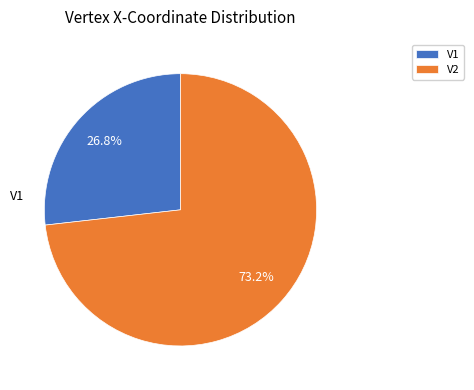

True or false: V1 accounts for 27% of the total.

True